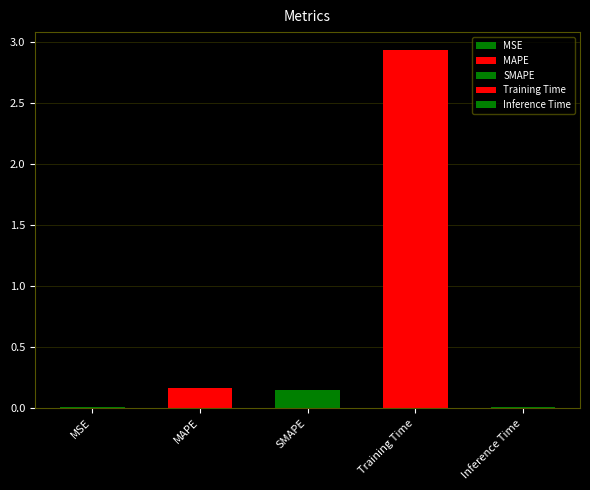

What is the label of the 3rd bar from the left?

SMAPE